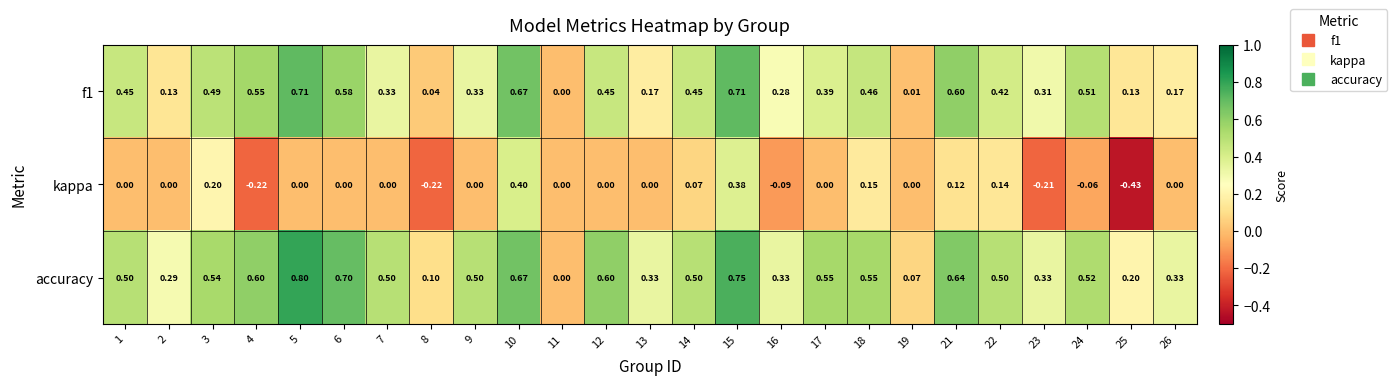

What is the greatest value displayed?

0.8